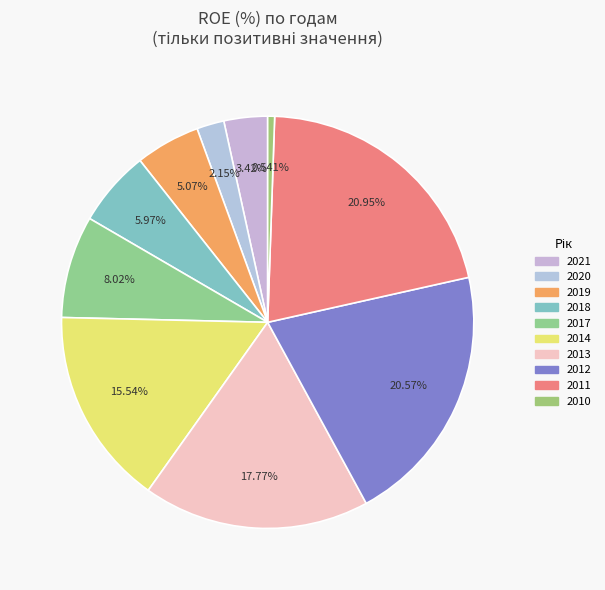

How many slices are in this pie chart?

10